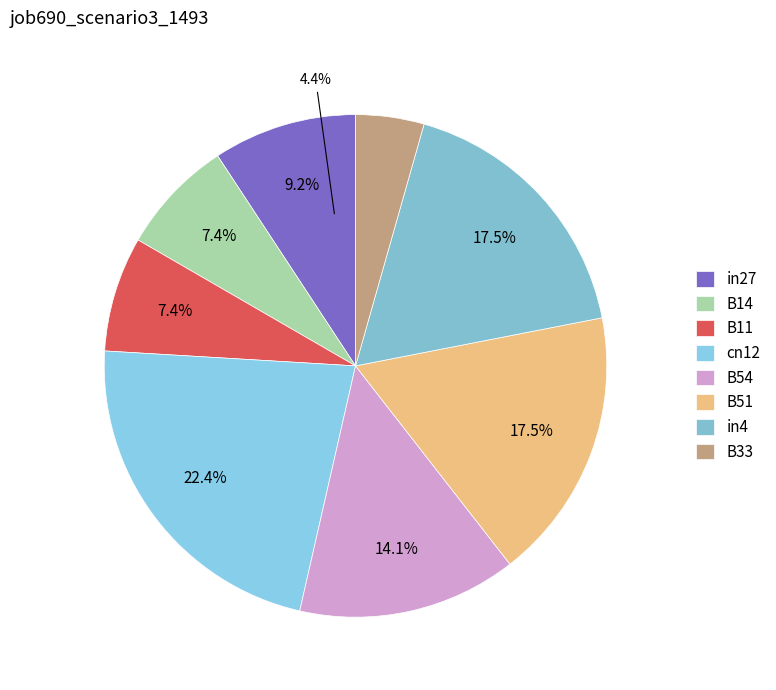

What is the change in value from B51 to B33?

-0.2